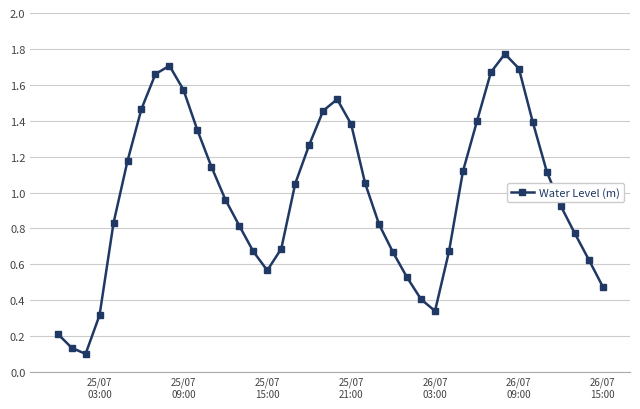

How many points are higher than both their immediate neighbors (excluding endpoints)?

3